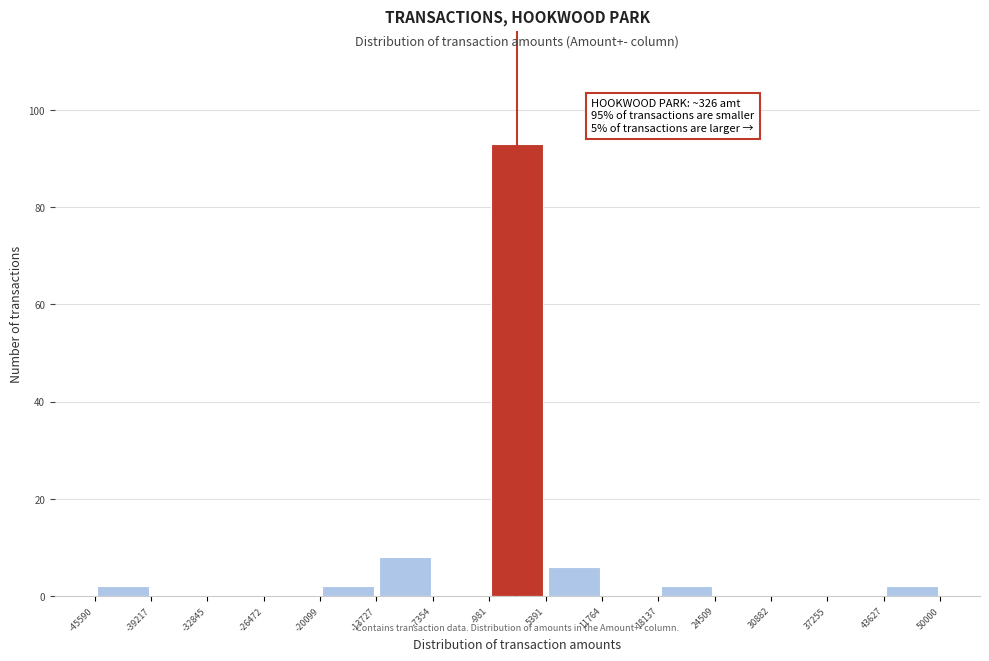

Over which range of the x-axis is the bar tallest?

-981 to 5391